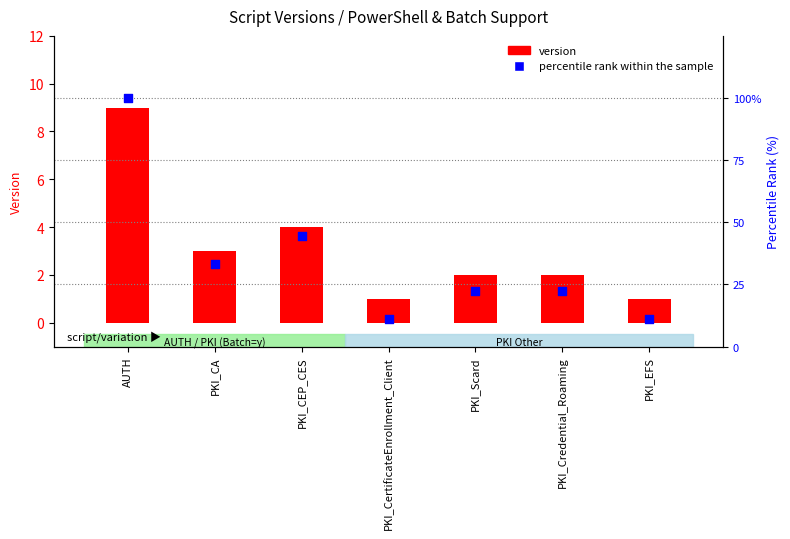

Which series has the widest spread of Y values?

percentile rank within the sample